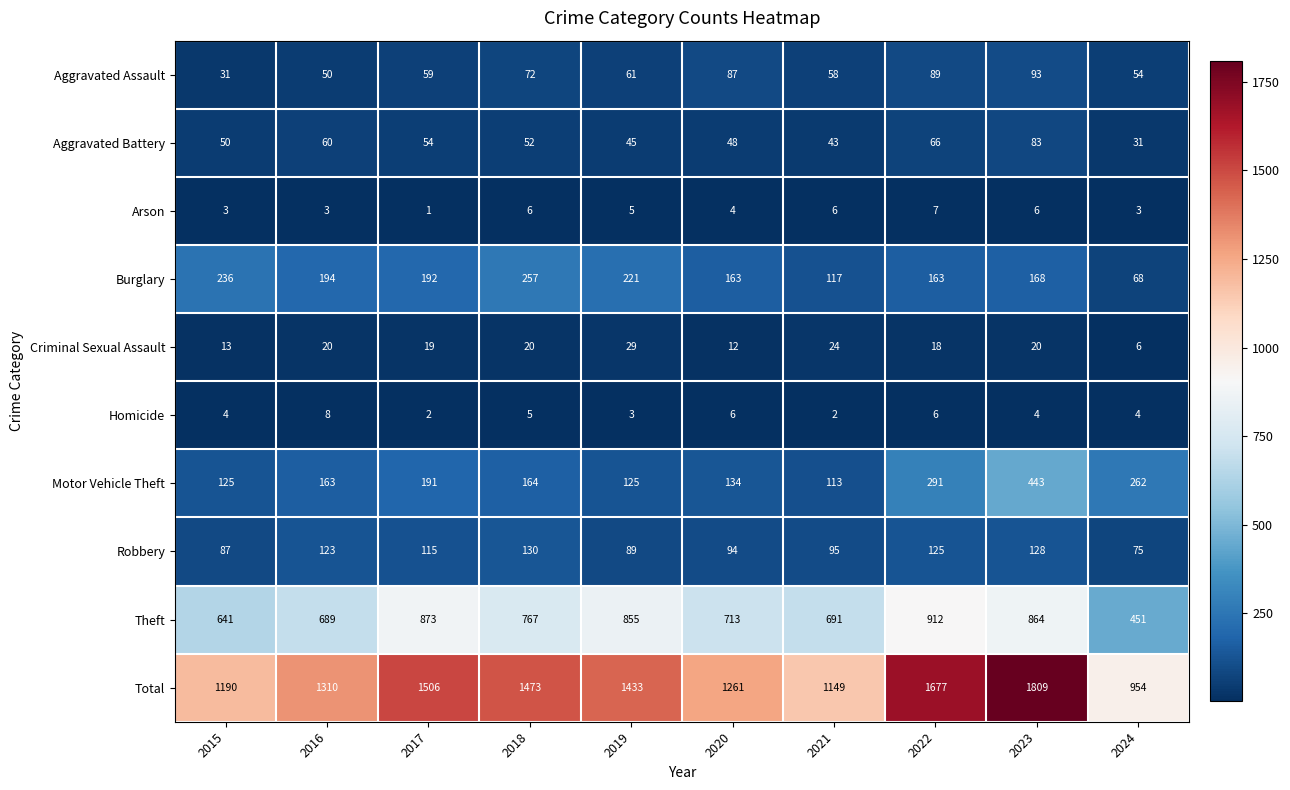

Read the Robbery value at 2016, to the nearest 10.

120